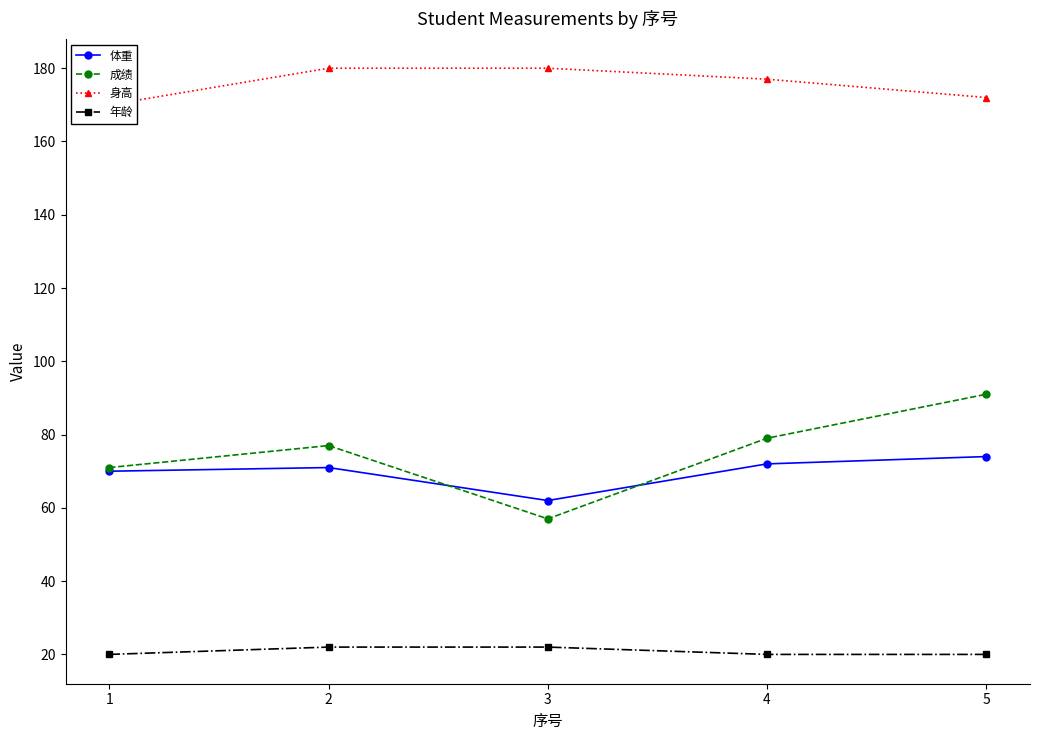

What is the maximum value shown in the chart?

180